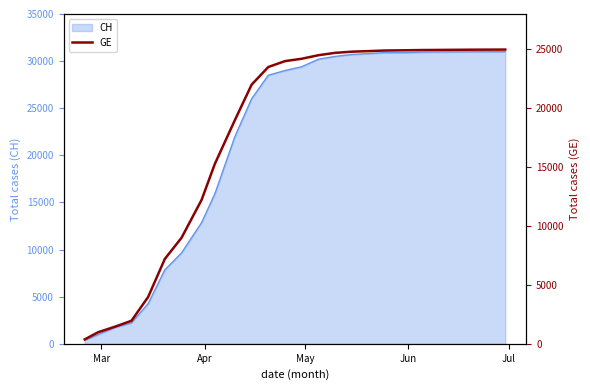

What is the smallest value displayed?

375